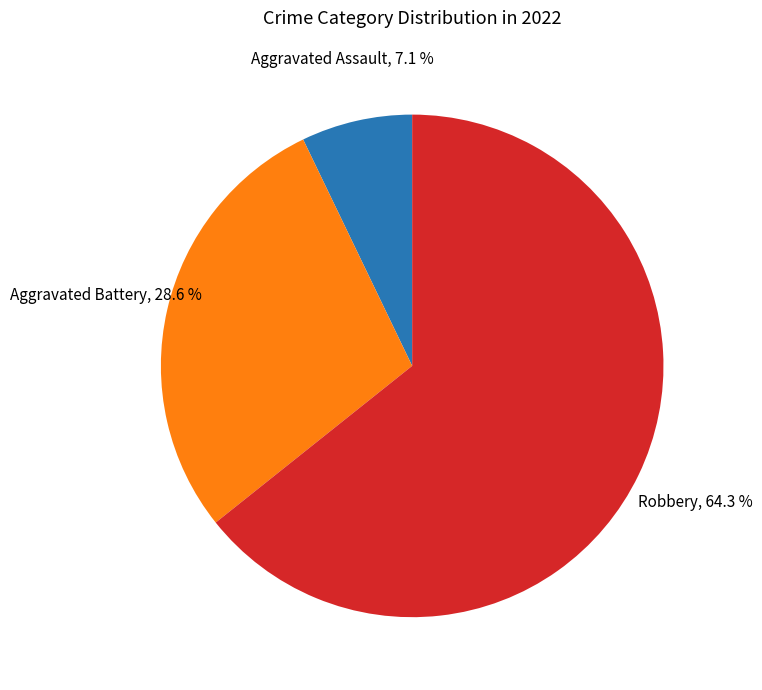

The Robbery slice represents 64% of the pie. True or false?

True